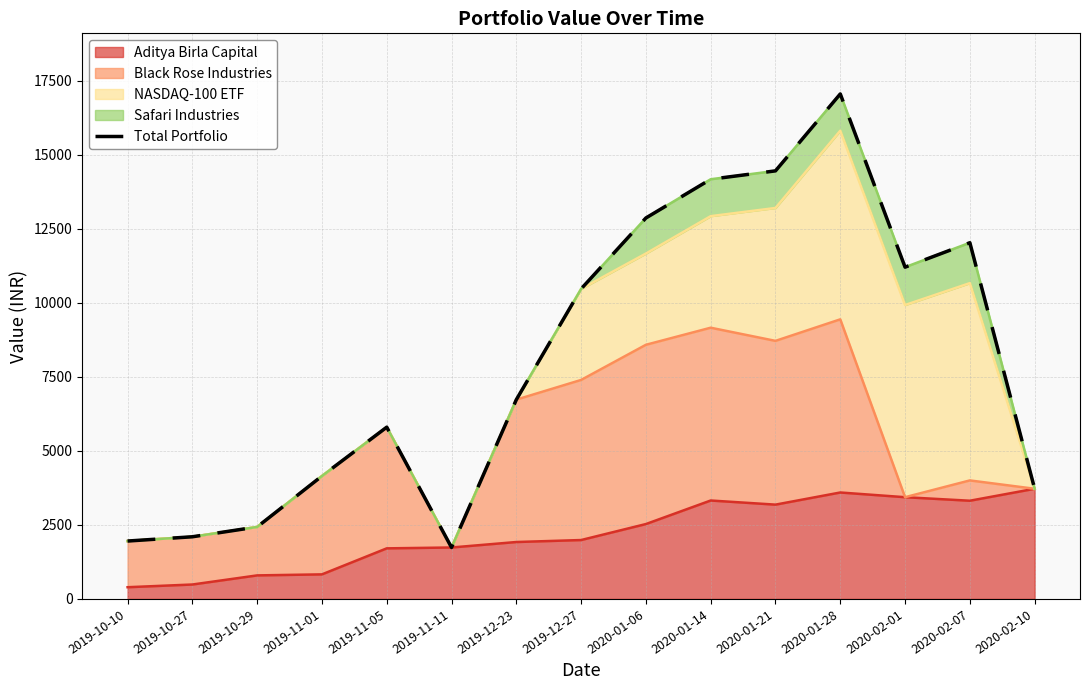

What is the label of the 2nd point from the right?

2020-02-07